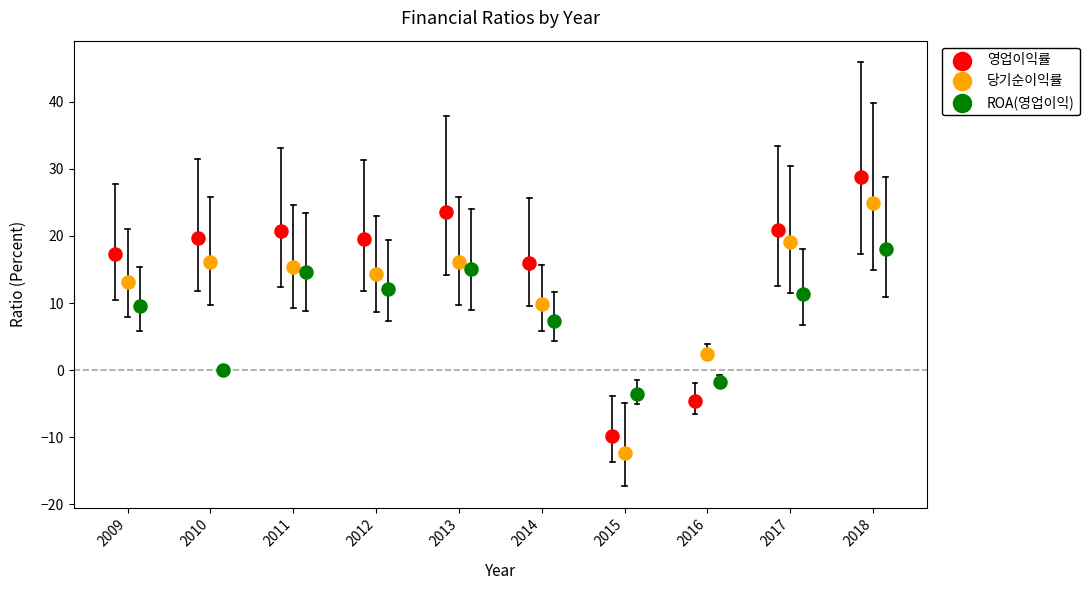

Which series reaches the maximum Y coordinate?

영업이익률